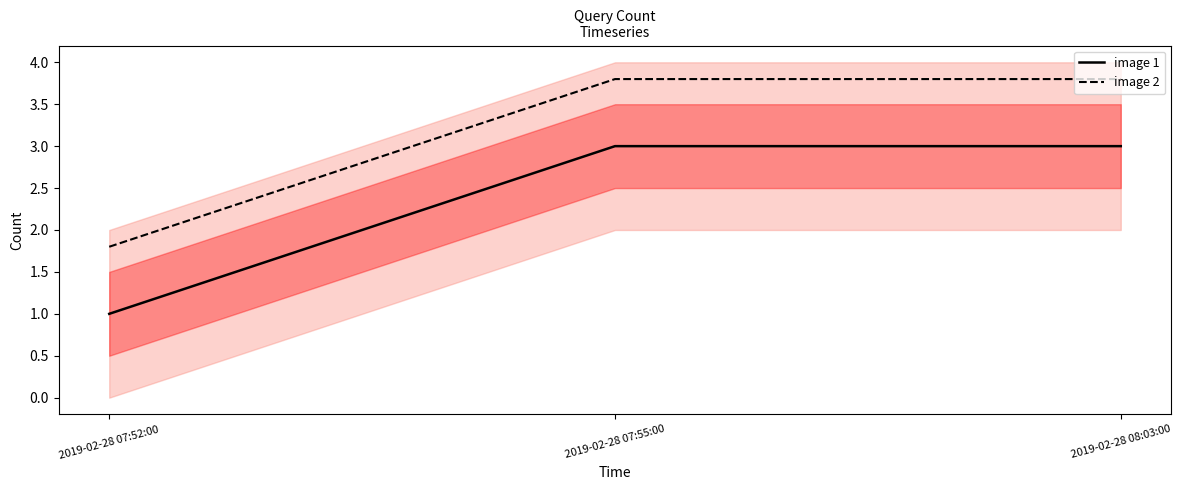

Is it true that image 1 equals 1.4 at 2019-02-28 07:55:00?

False